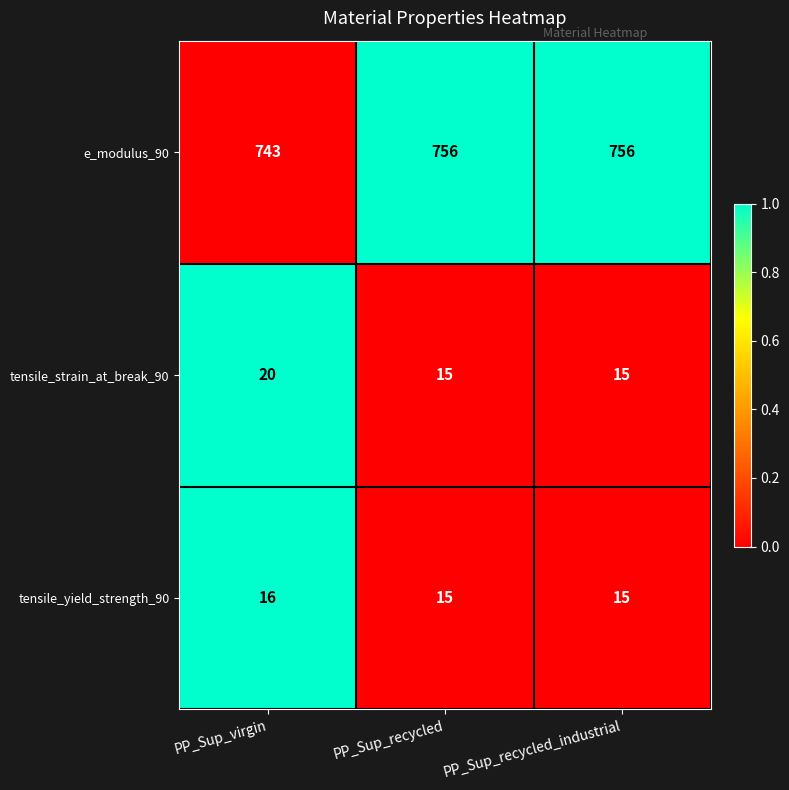

Rank the series at PP_Sup_virgin from lowest to highest value.

tensile_yield_strength_90, tensile_strain_at_break_90, e_modulus_90